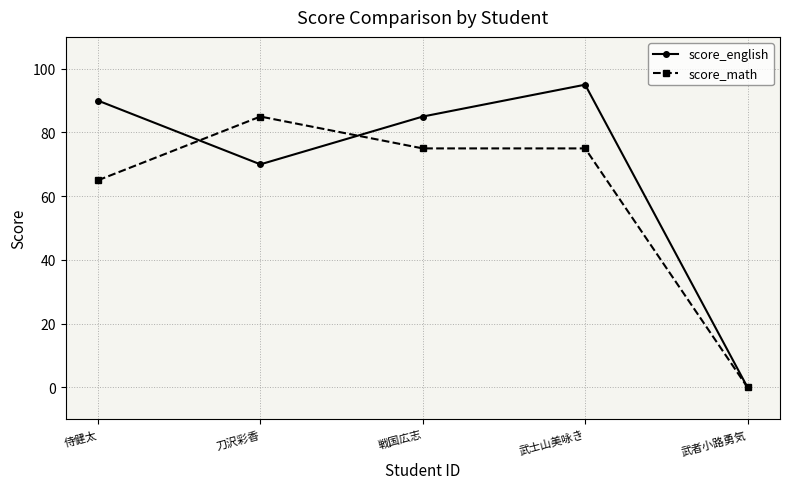

Which series has the largest range (max minus min)?

score_english